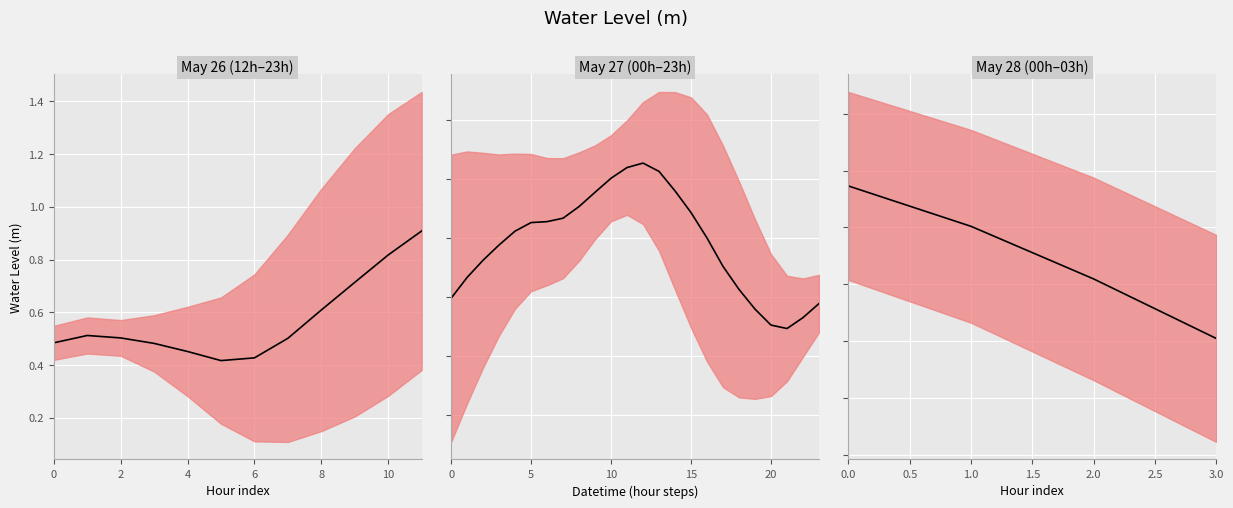

The chart shows a value of 0.5 at 4. True or false?

False